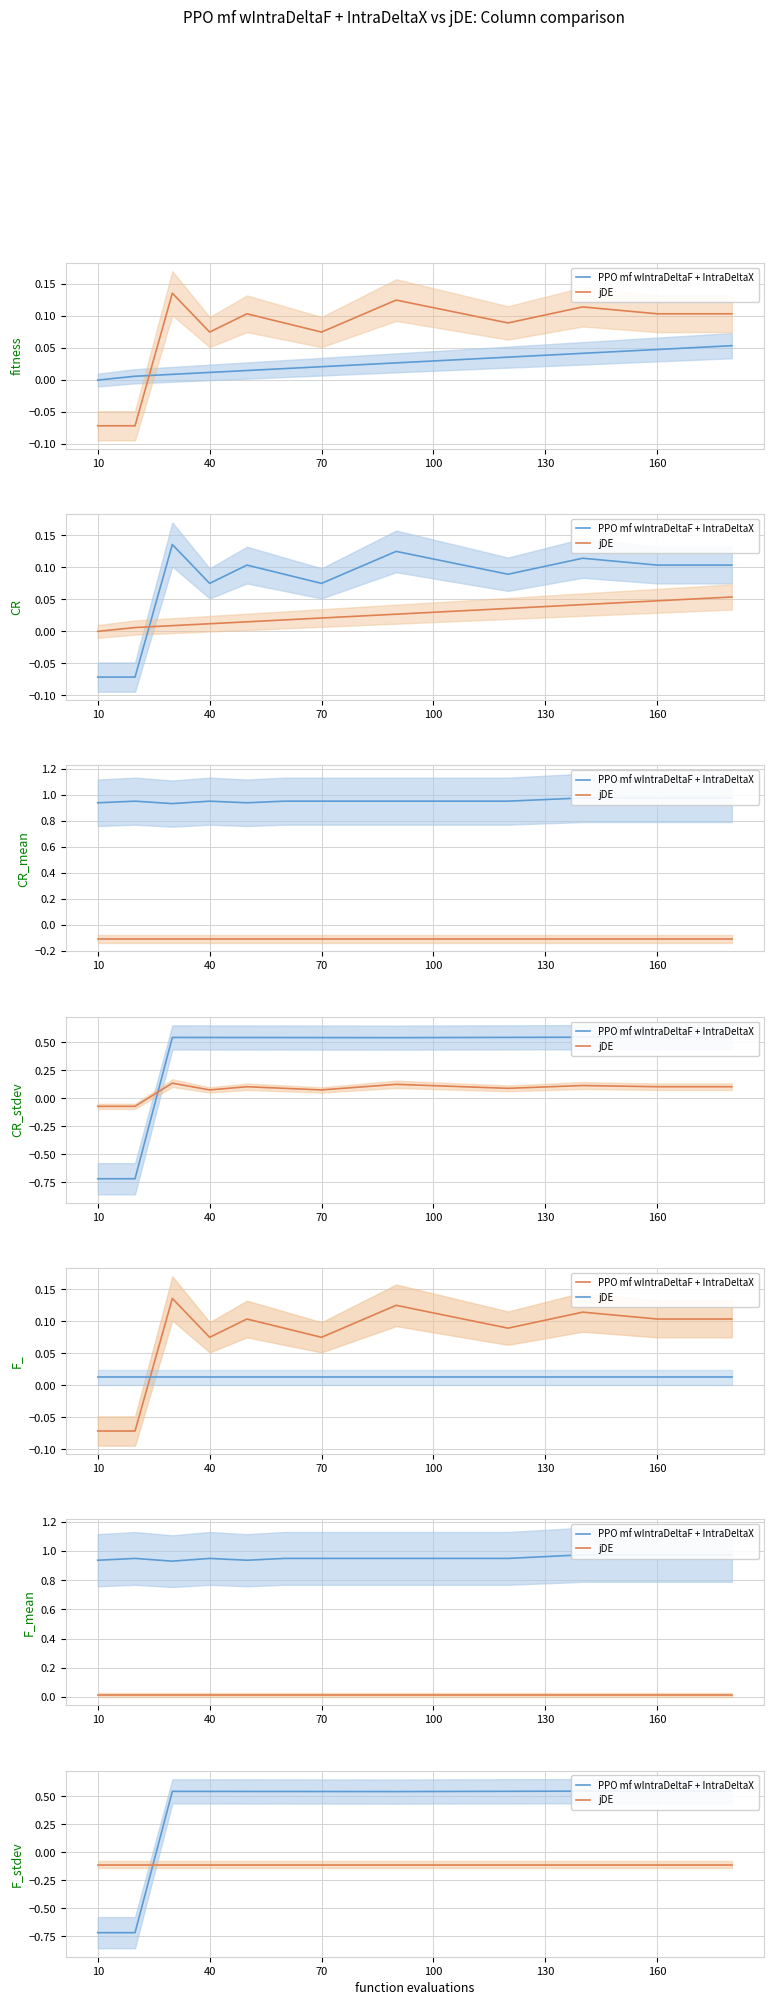

At 17, list the series in order from smallest to largest.

jDE, PPO mf wIntraDeltaF + IntraDeltaX